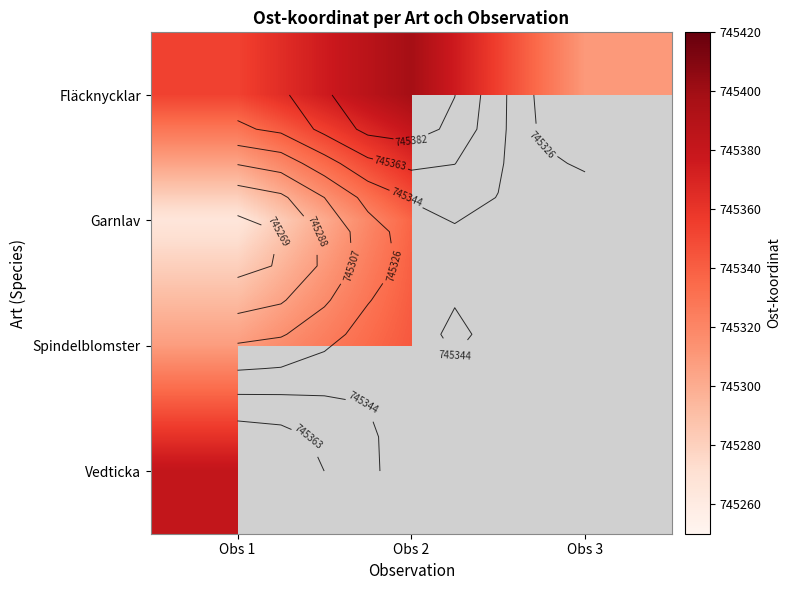

What is the maximum value shown in the chart?

745398.0